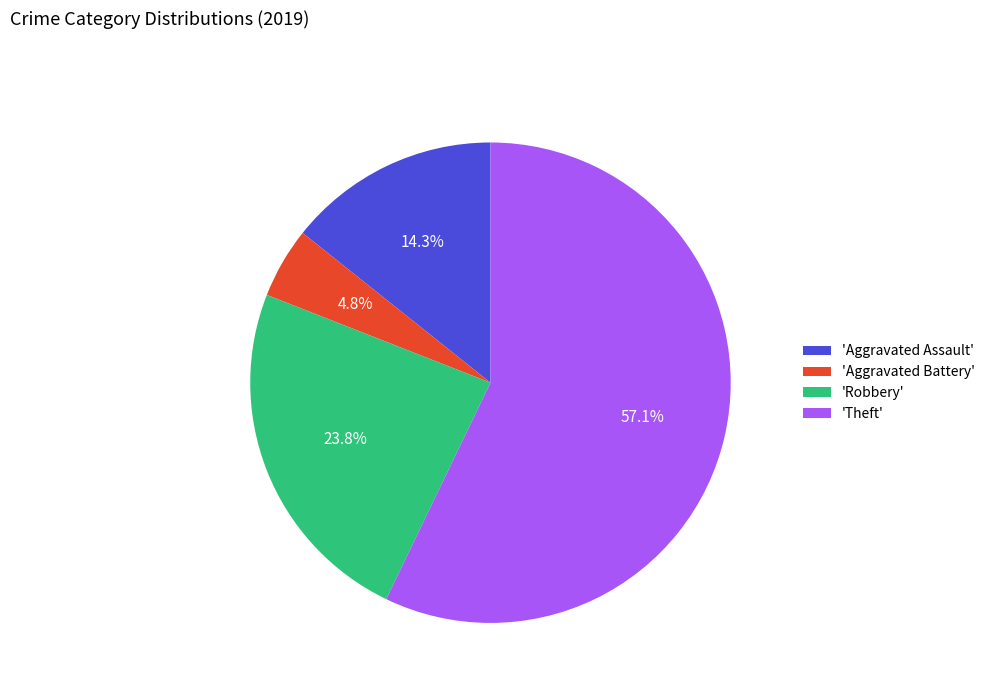

Is 'Theft' the majority of the pie?

Yes